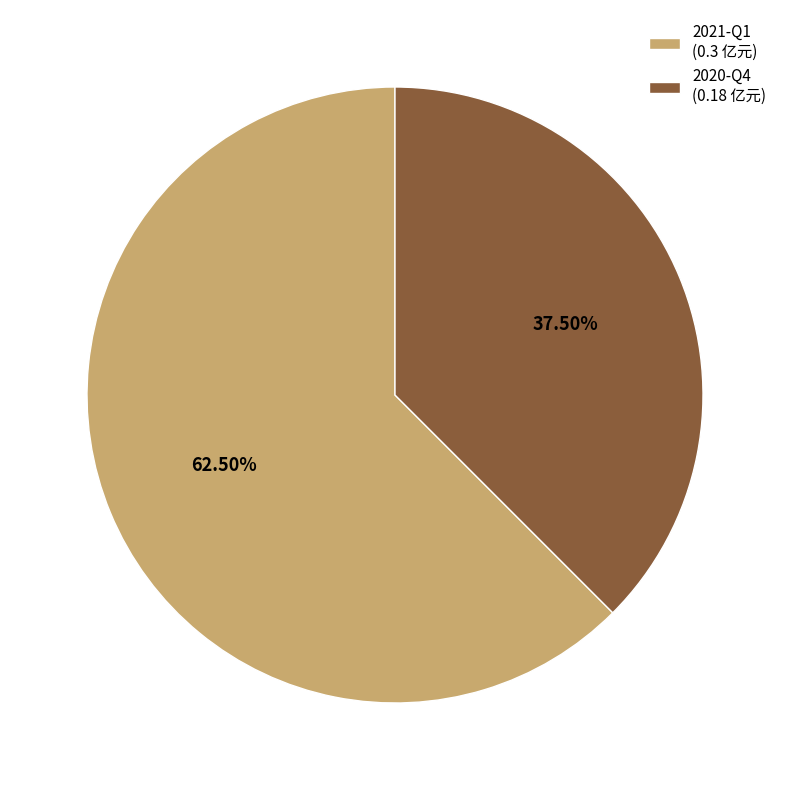

Is there a majority slice in this chart?

Yes